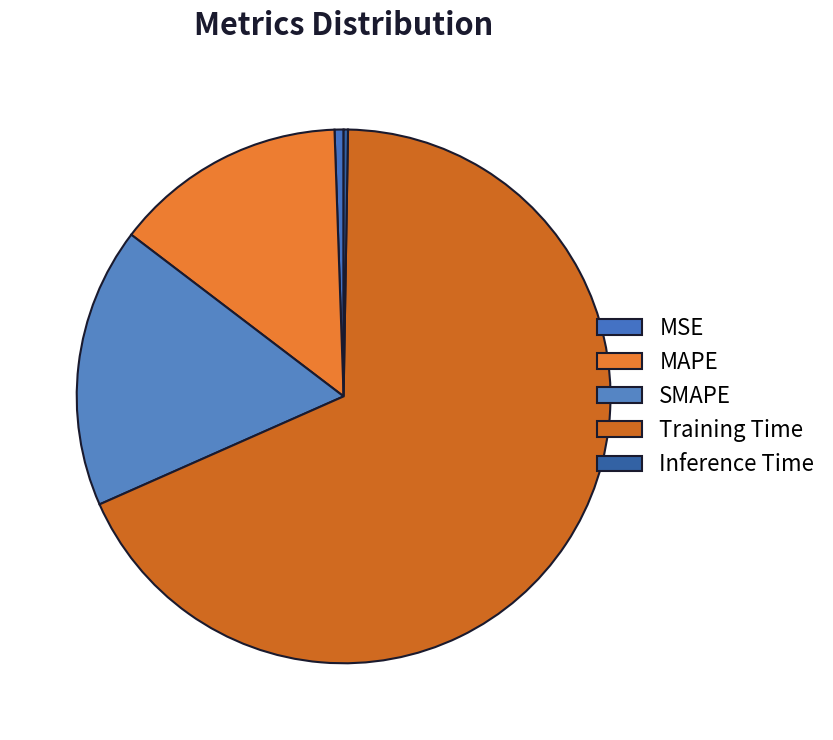

How many slices are in this pie chart?

5